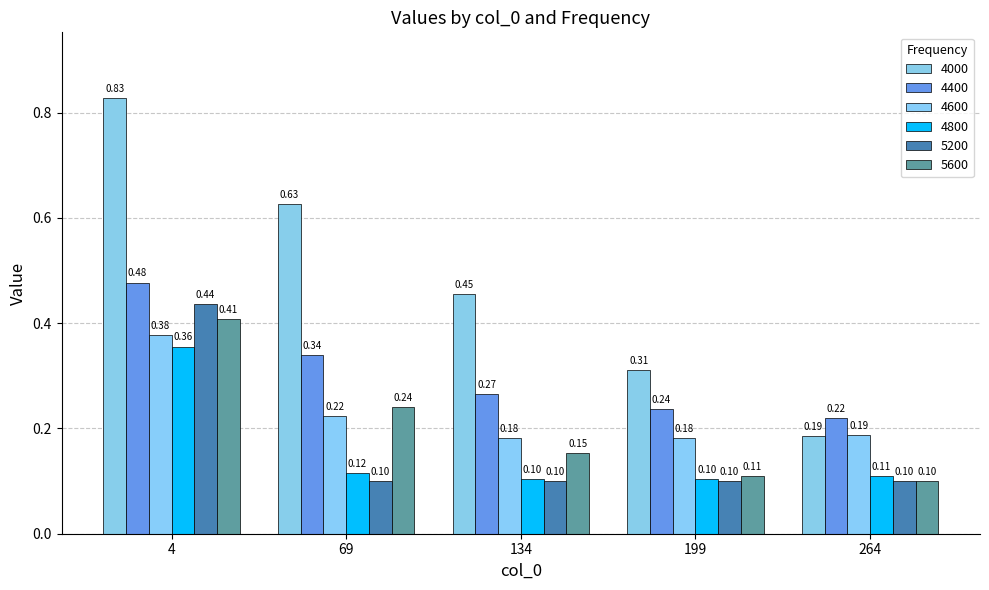

Which category has the highest value in the 4400 series?

4